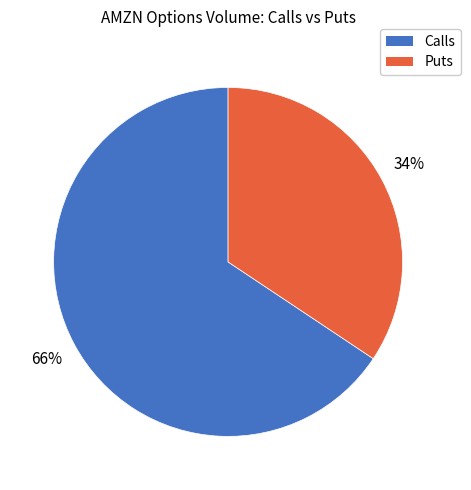

To the nearest percent, what is the average slice percentage?

50%